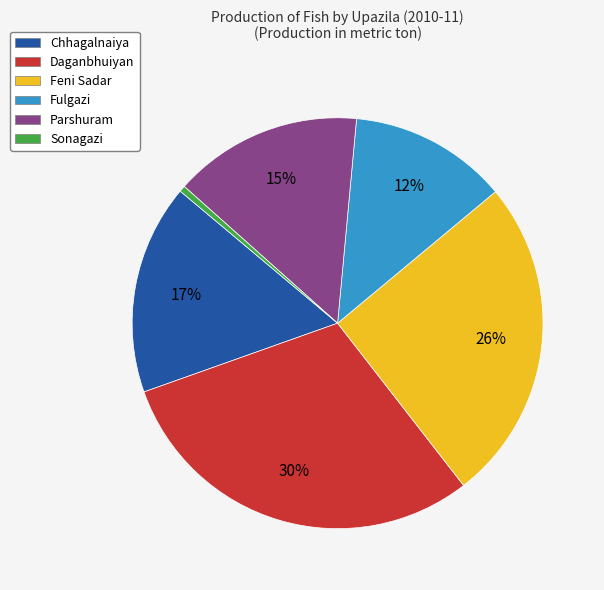

Is there a majority slice in this chart?

No